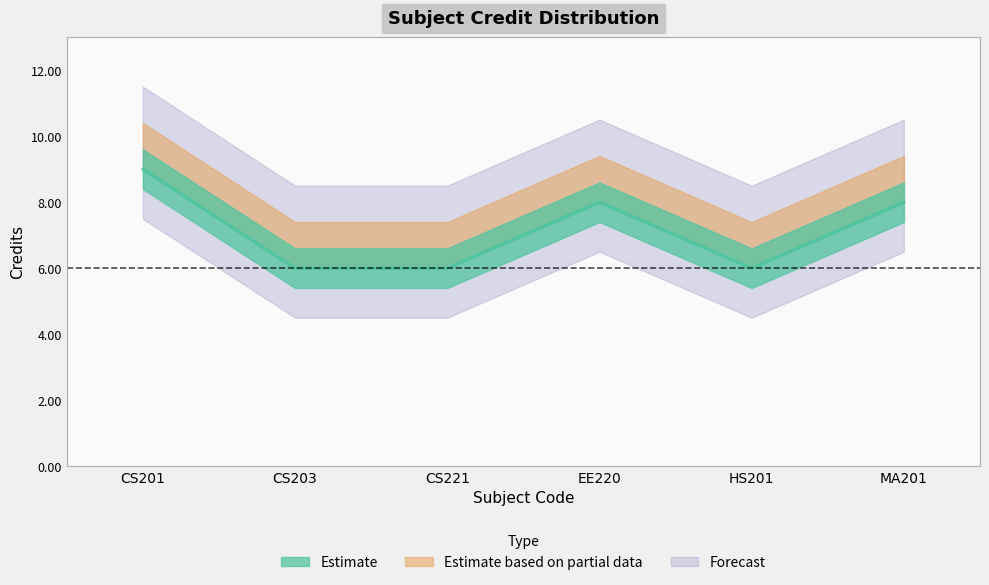

How many interior local peaks (higher than both neighbors) does the data have?

1